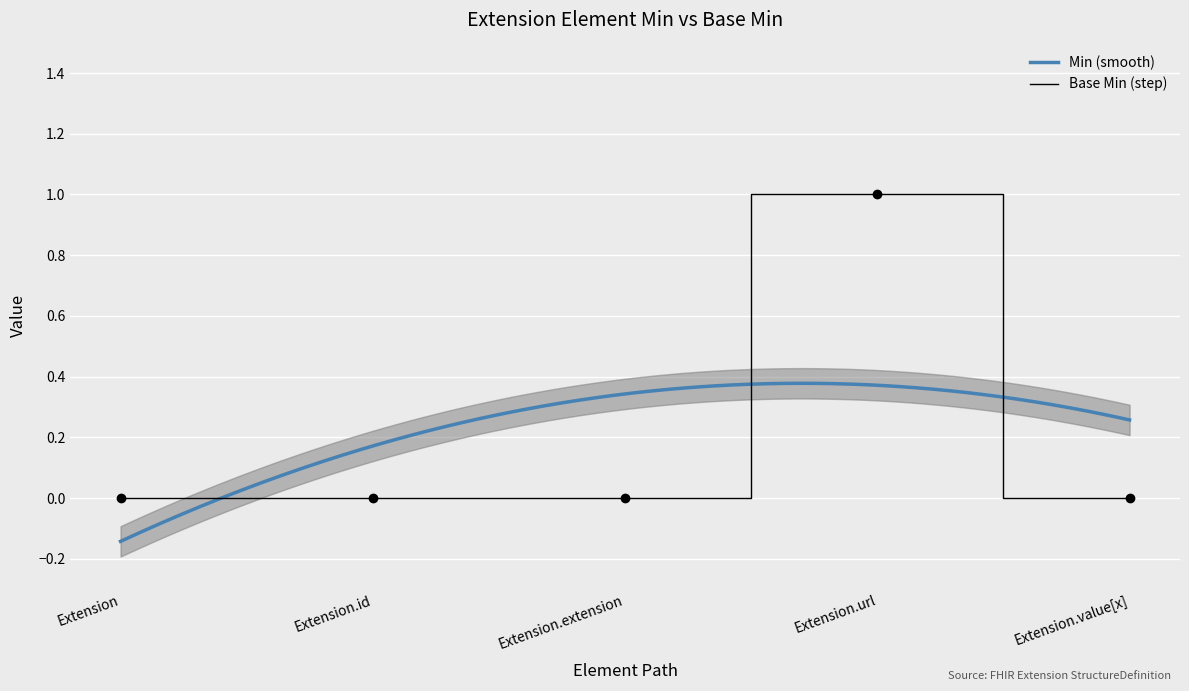

At which label does Base Min (step) reach its peak?

Extension.url